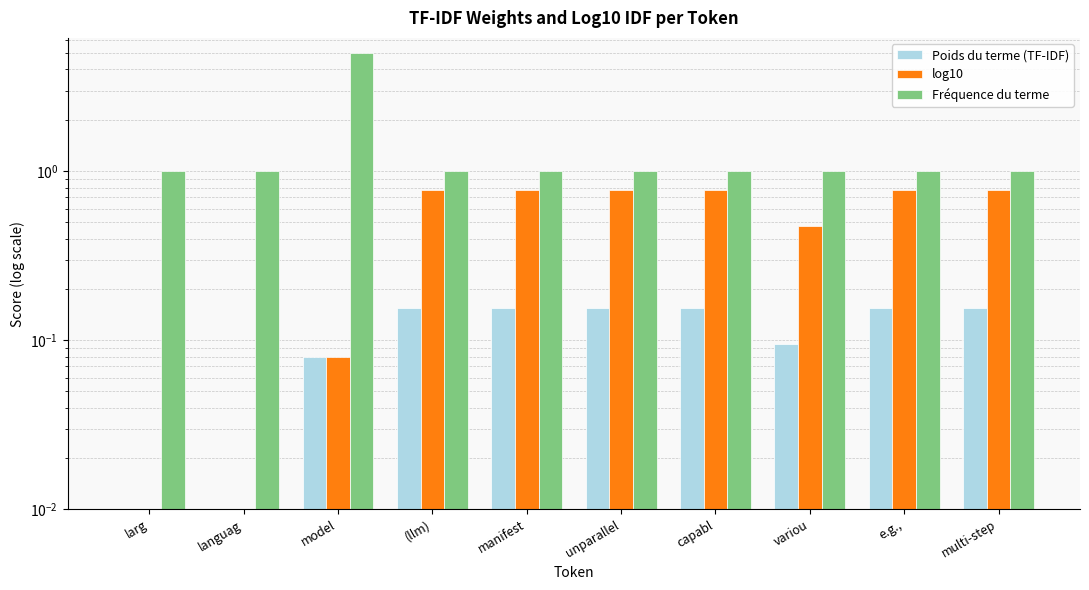

Reading left to right, transcribe all the data shown in this chart.

Poids du terme (TF-IDF): 0.0	0.0	0.1	0.2	0.2	0.2	0.2	0.1	0.2	0.2
log10: 0.0	0.0	0.1	0.8	0.8	0.8	0.8	0.5	0.8	0.8
Fréquence du terme: 1.0	1.0	5.0	1.0	1.0	1.0	1.0	1.0	1.0	1.0